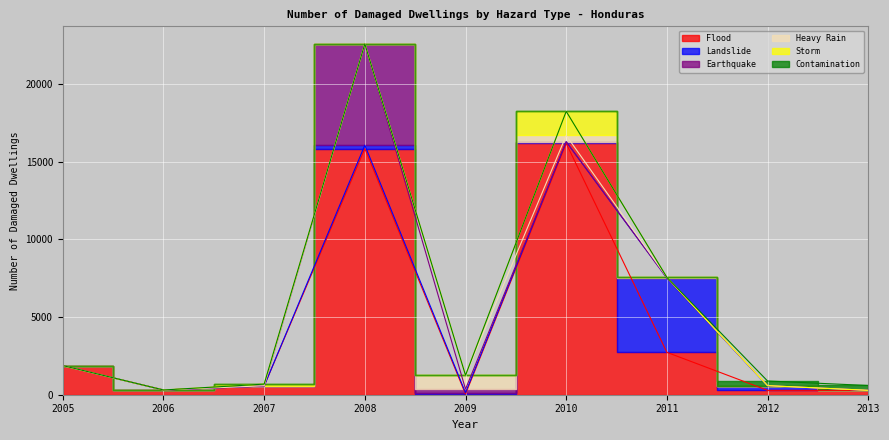

Reading left to right, extract all data points from this chart.

Flood: 2005=1867	2006=305	2007=561	2008=15847	2009=44	2010=16174	2011=2729	2012=281	2013=281
Landslide: 2005=0	2006=0	2007=0	2008=214	2009=88	2010=110	2011=4784	2012=287	2013=3
Earthquake: 2005=0	2006=0	2007=0	2008=6519	2009=229	2010=0	2011=0	2012=15	2013=0
Heavy Rain: 2005=0	2006=0	2007=16	2008=1	2009=885	2010=406	2011=42	2012=0	2013=0
Storm: 2005=0	2006=0	2007=106	2008=0	2009=5	2010=1550	2011=0	2012=0	2013=0
Contamination: 2005=10	2006=0	2007=0	2008=0	2009=0	2010=0	2011=0	2012=300	2013=310